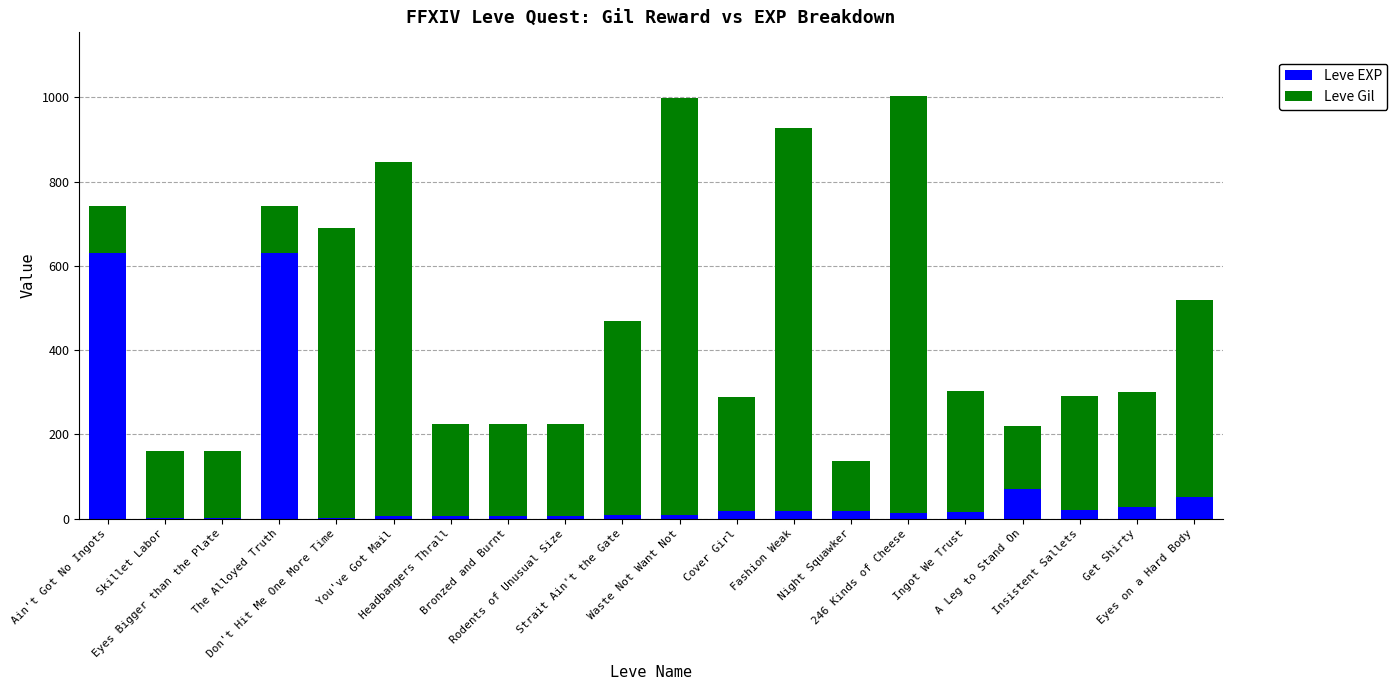

What is the sum of all Leve EXP values?

1554